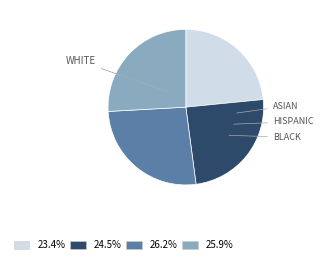

Does any single category account for the majority?

No